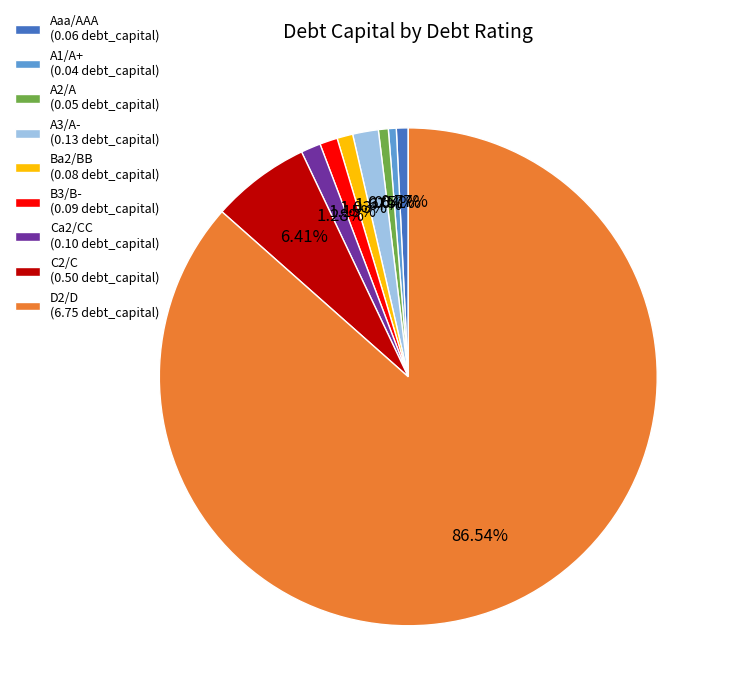

To the nearest percent, what is the combined percentage of A2/A and Ba2/BB?

2%